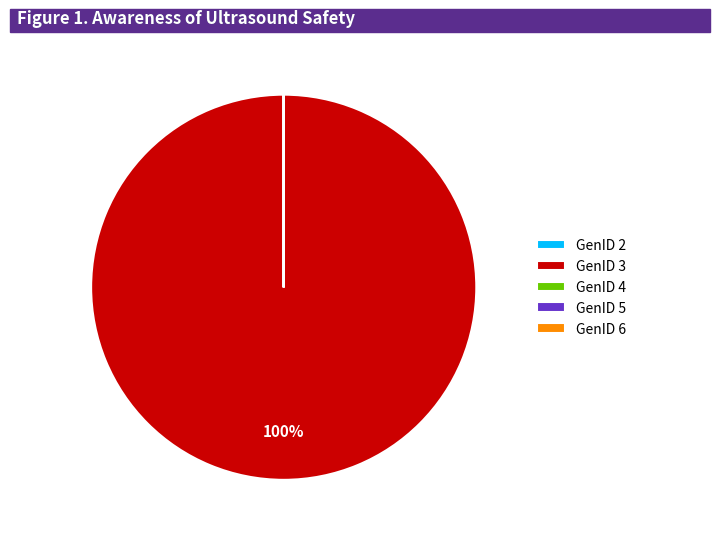

Which category accounts for the majority?

GenID 3